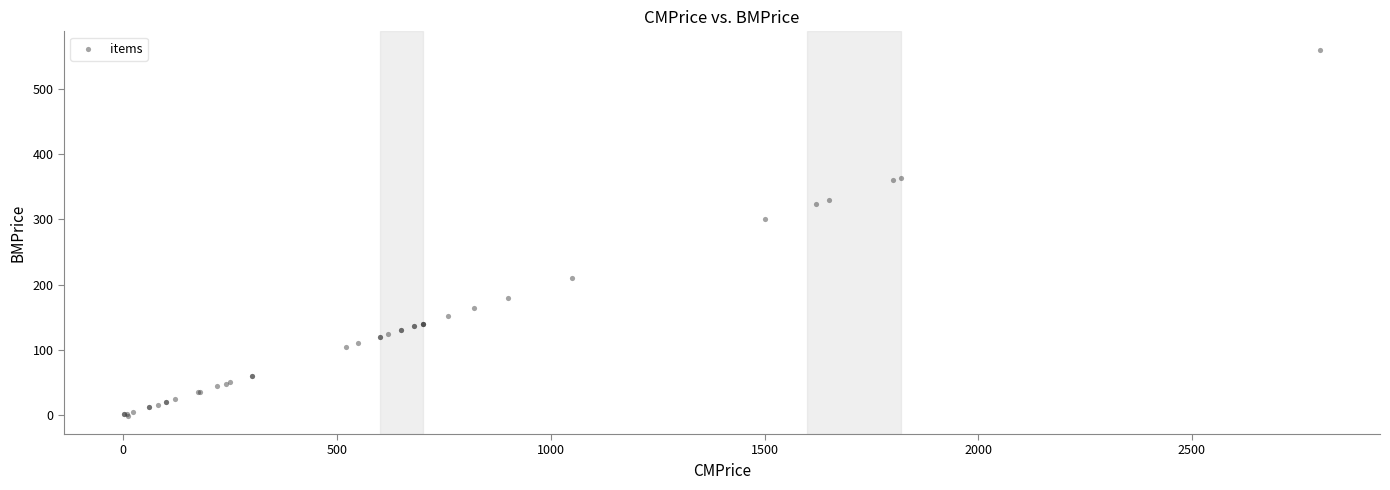

What Y value in the scatter plot is closest to 279?

300